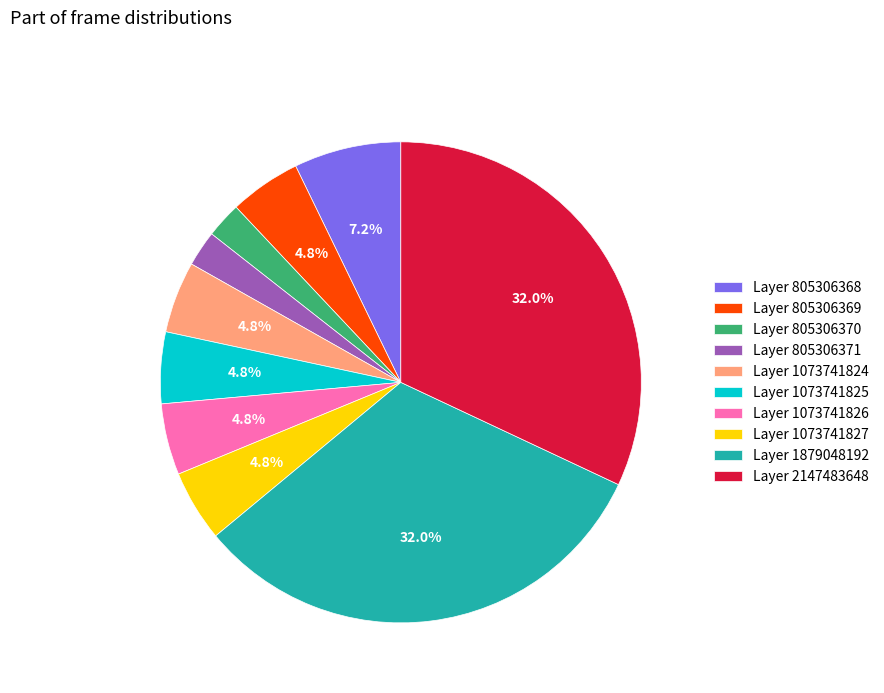

Do Layer 2147483648 and Layer 1073741825 together represent more than half of the pie?

No